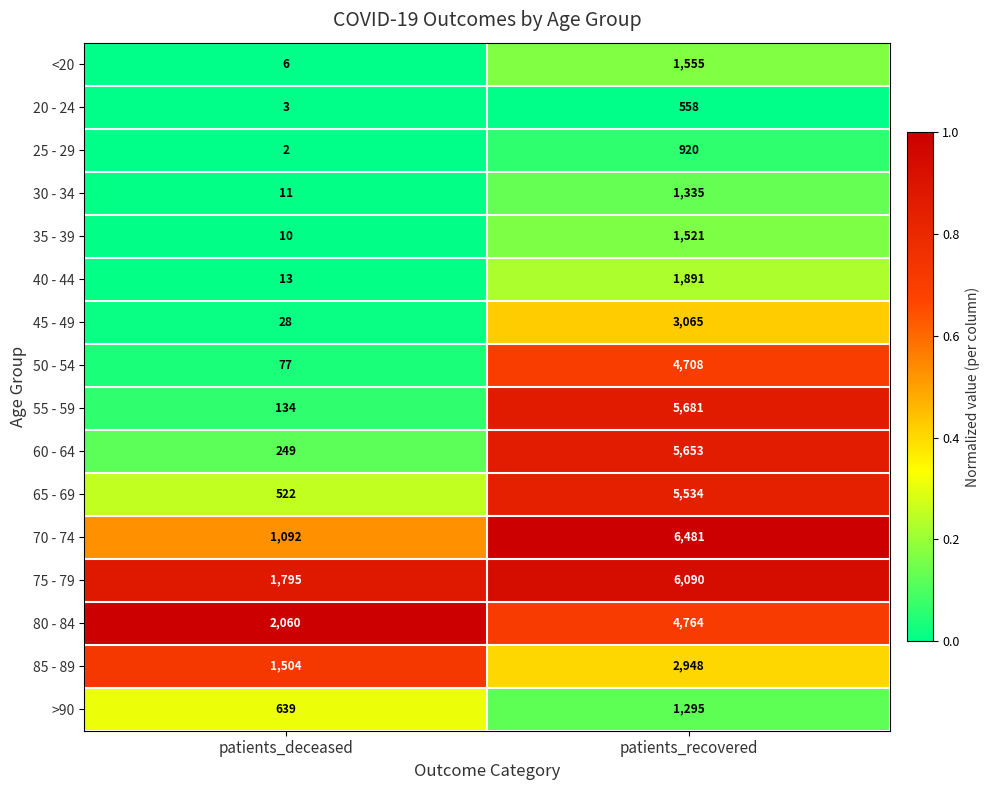

Which category has the highest value across all series?

patients_recovered